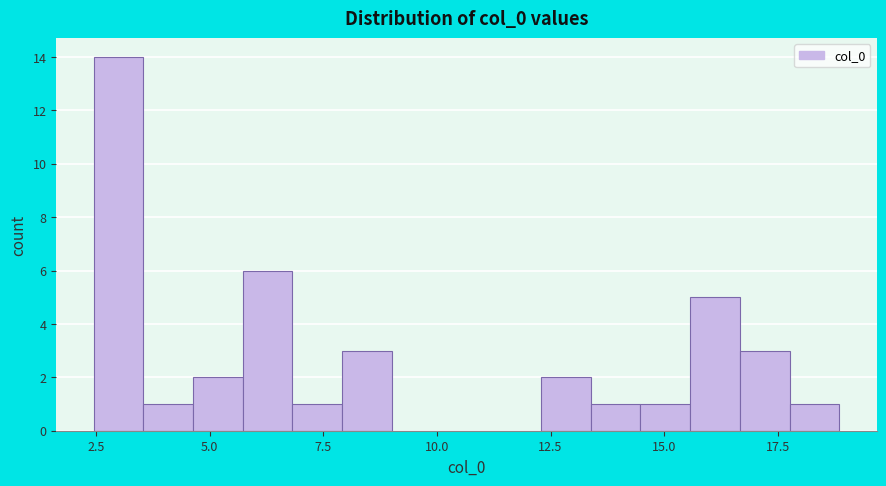

Read against the x-axis, roughly where is the centre of the tallest bar?

3.0